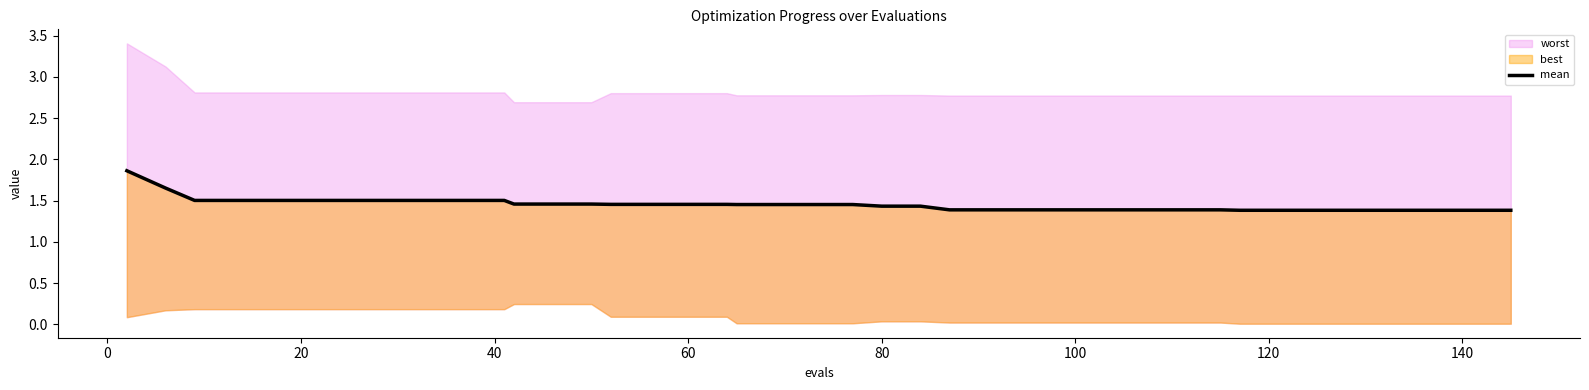

Count the values in the range 1 to 2.

40